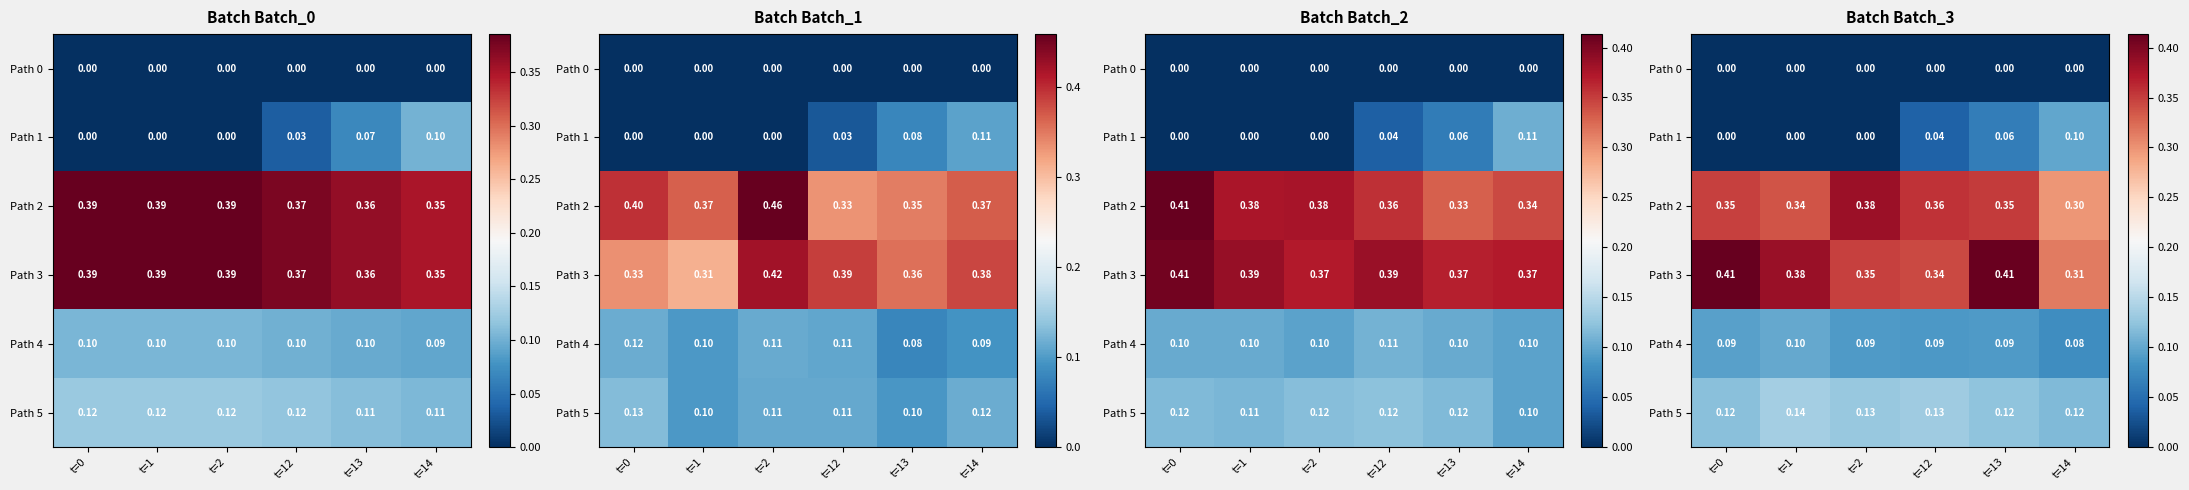

How many categories are shown in the chart?

6